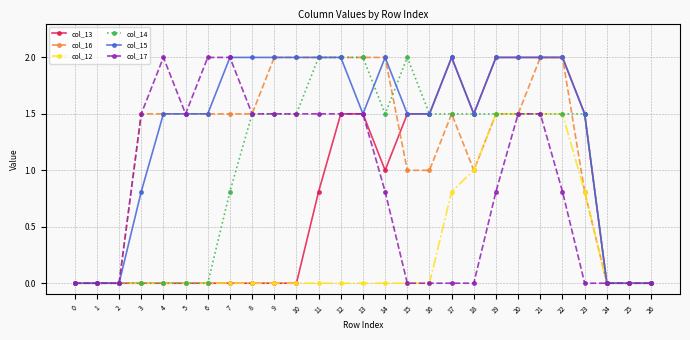

The col_14 series shows 2.1 at 16. True or false?

False